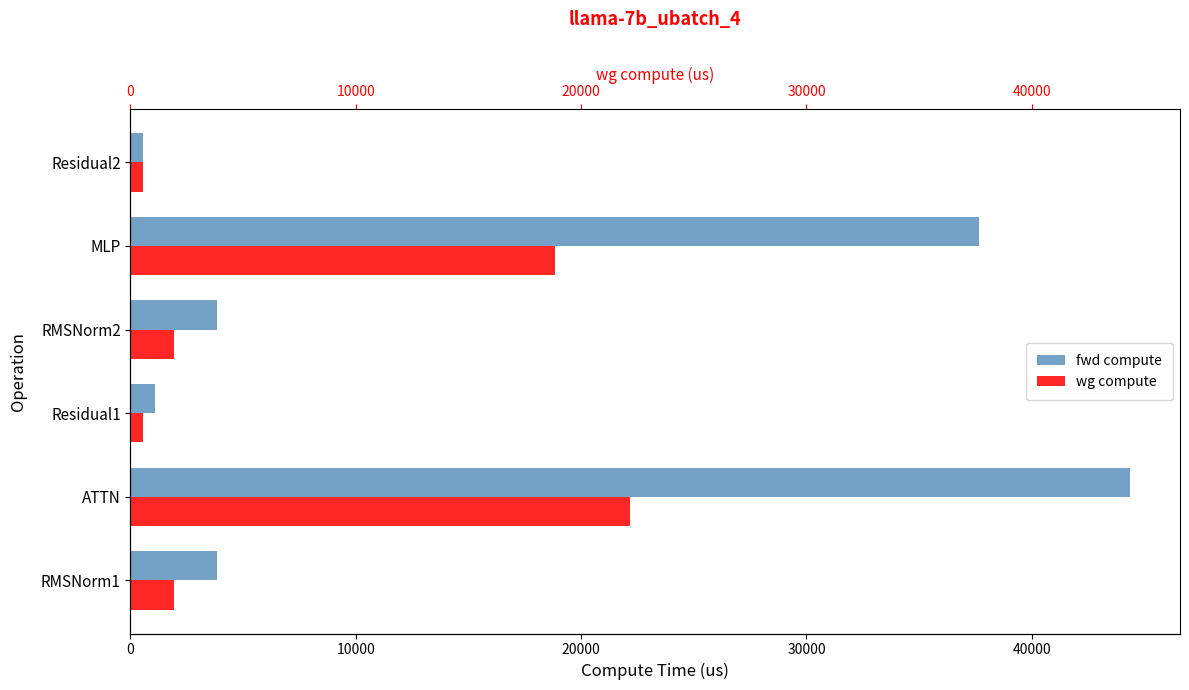

What is the difference between the highest and lowest values at MLP?

18829.6